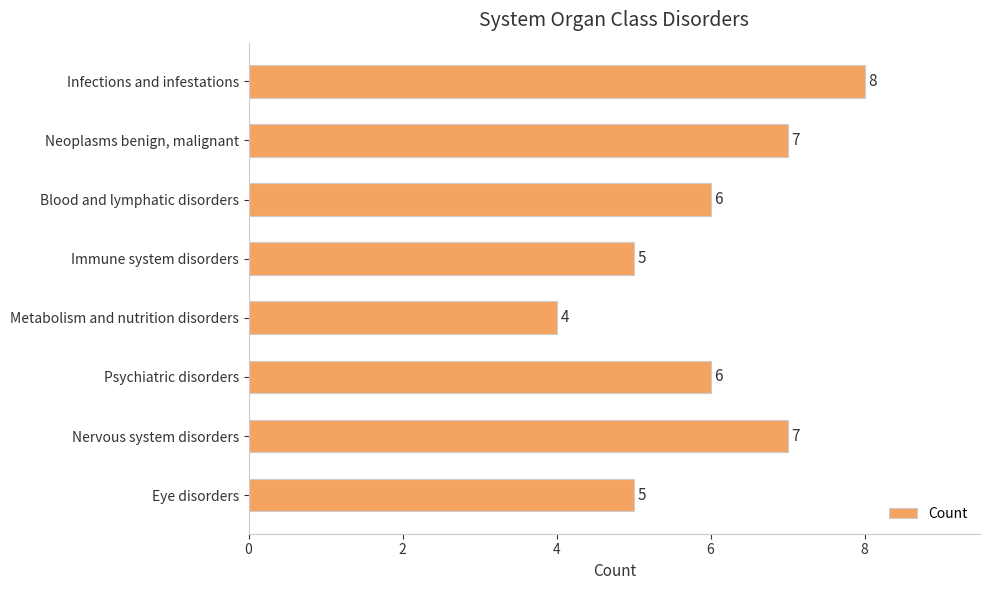

True or false: the data shows 5 at Eye disorders.

True